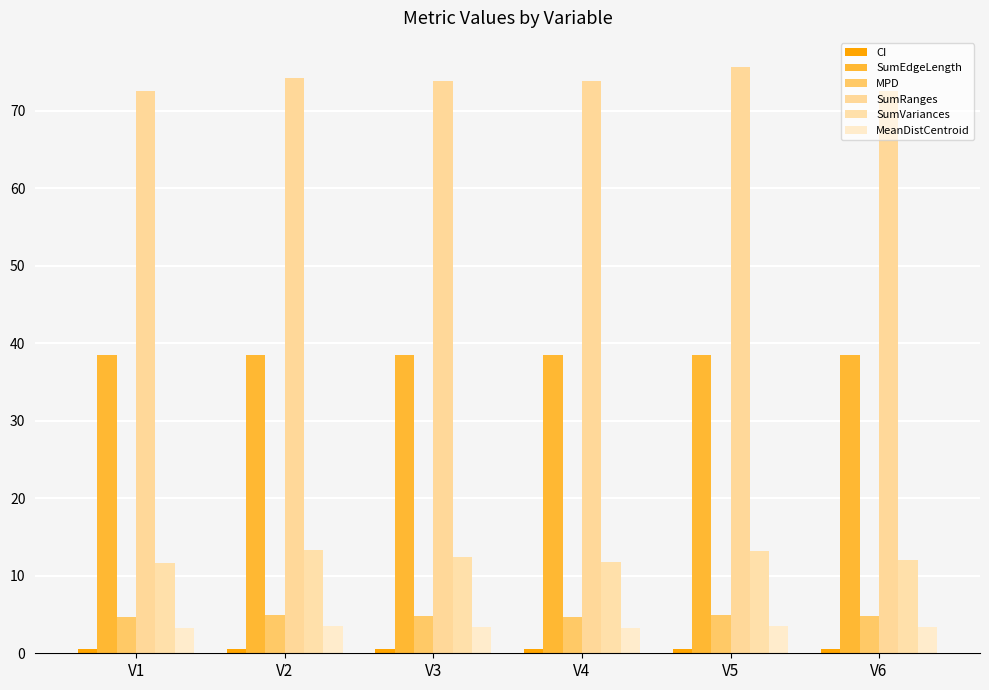

The value of MPD at V6 is 2.7. True or false?

False